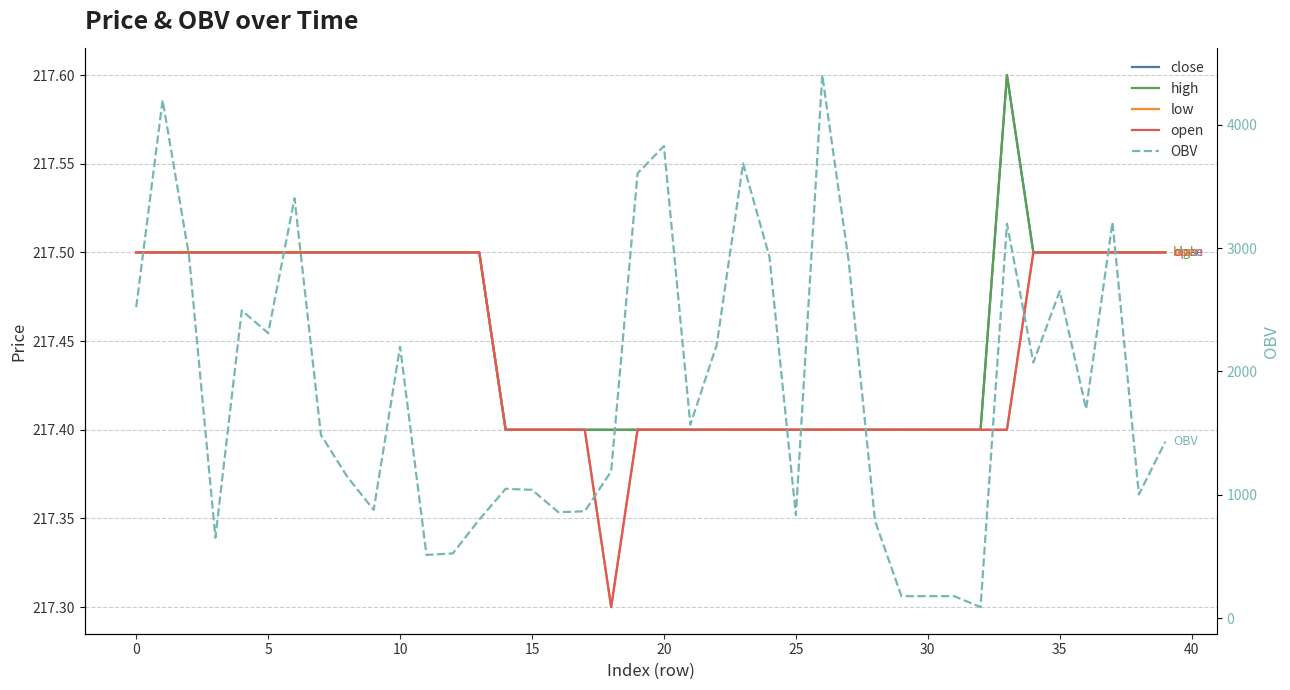

What is the total value across all series at 13?

1668.5